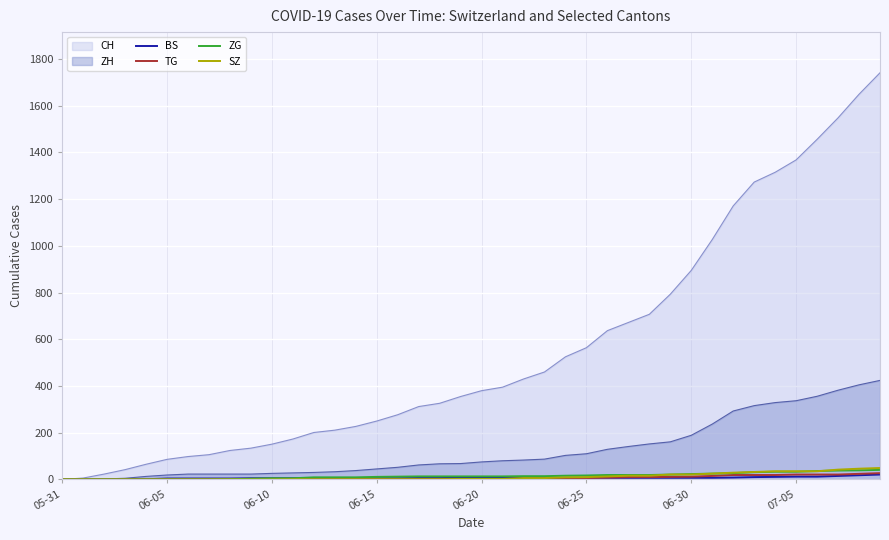

Which series has the largest range (max minus min)?

CH